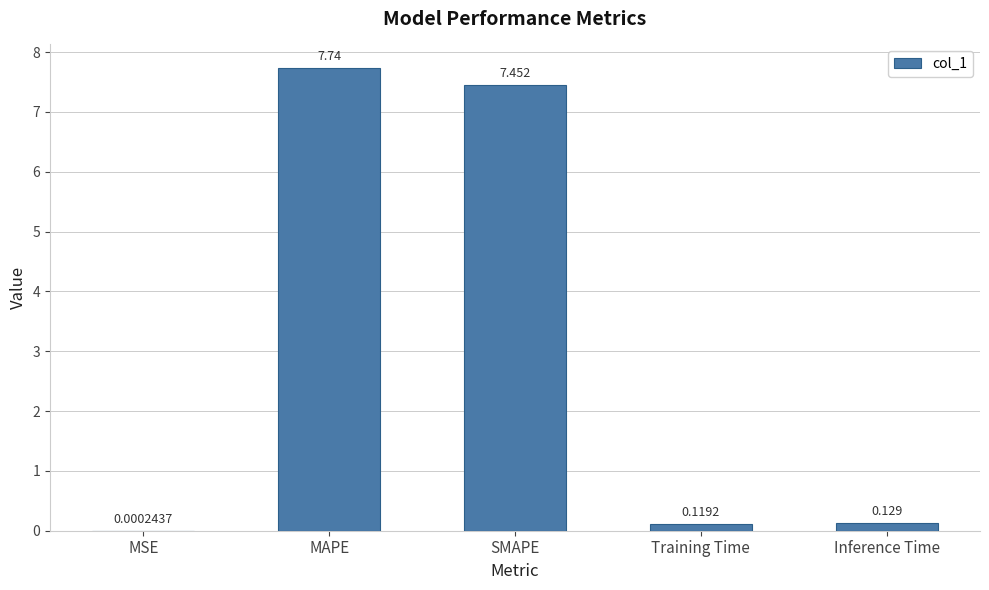

What is the difference between the values at SMAPE and Inference Time?

7.3